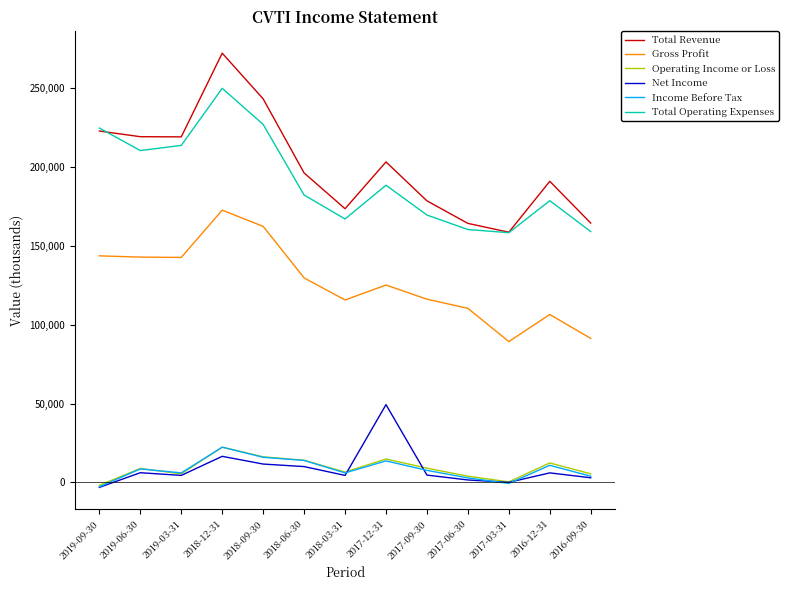

Between which two adjacent categories do Total Operating Expenses and Total Revenue first intersect?

2019-09-30 and 2019-06-30